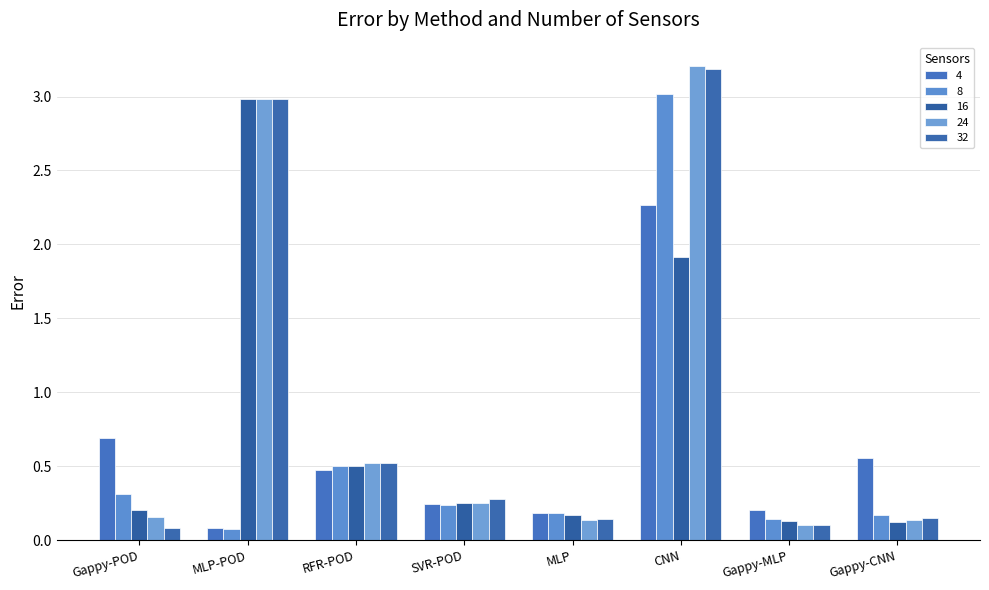

Does the chart contain any negative values?

No